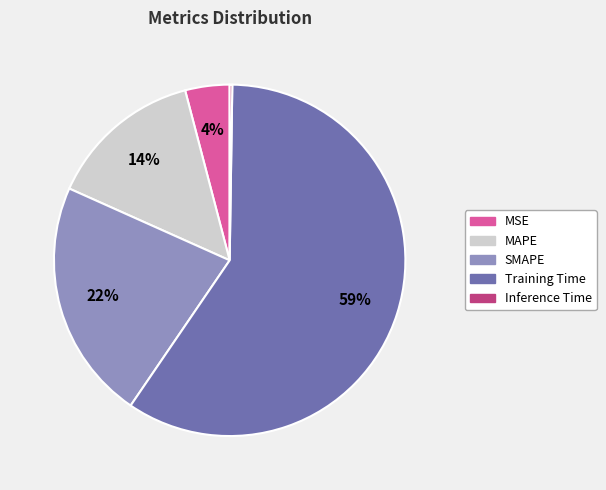

What percentage is the MSE slice, to the nearest percent?

4%